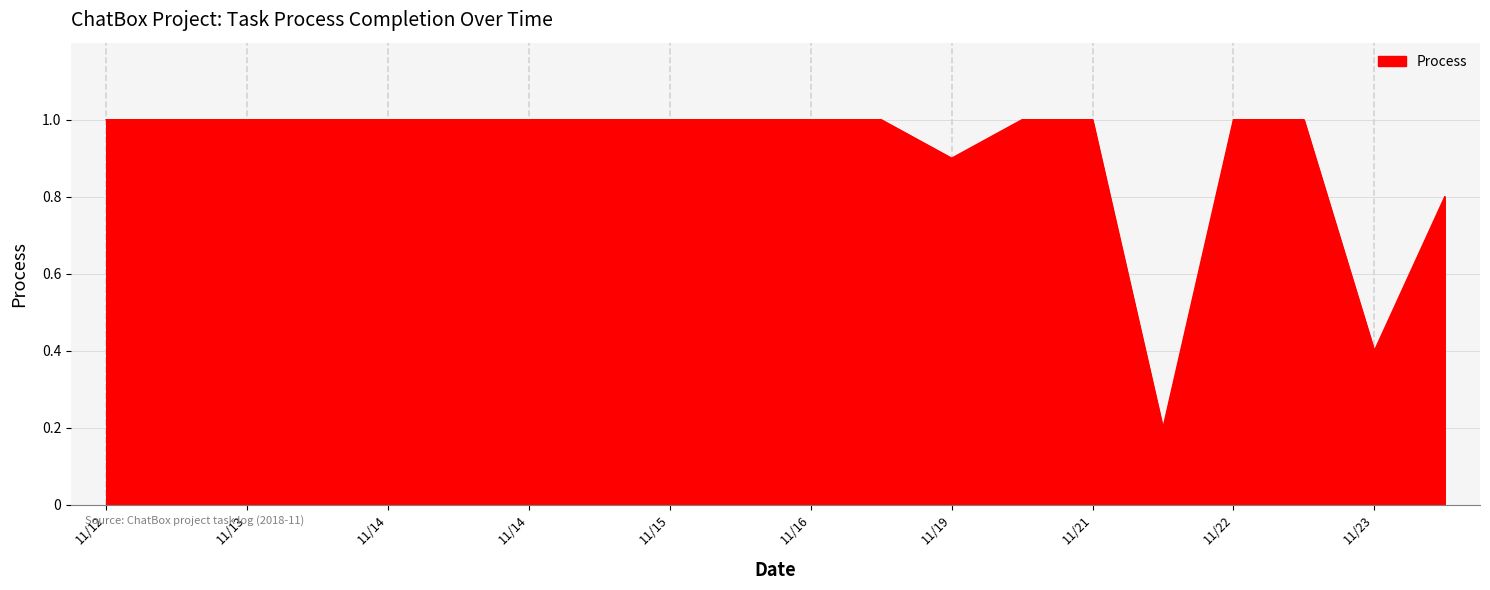

How many lines are shown in the chart?

1